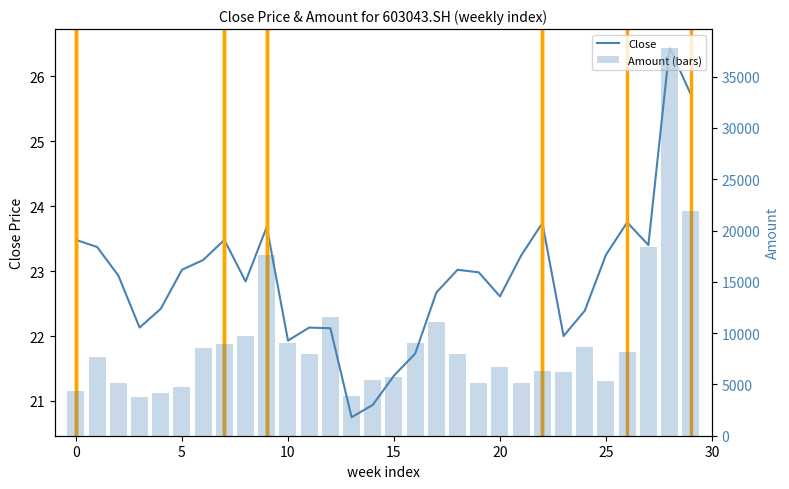

The value of Close at 26 is 38.2. True or false?

False